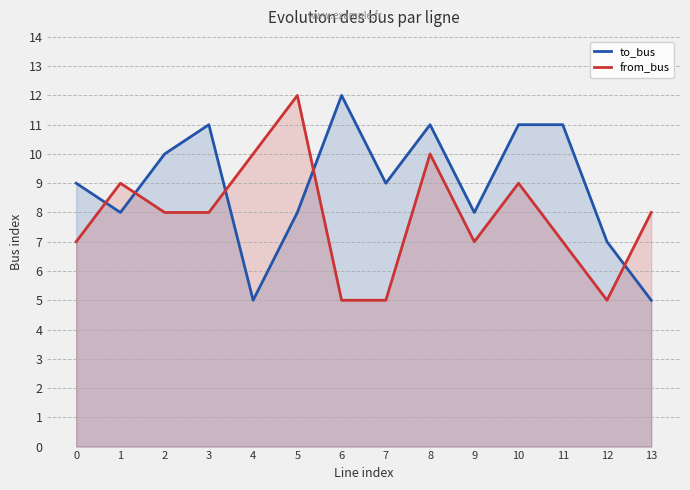

How many data points does each series have?

14